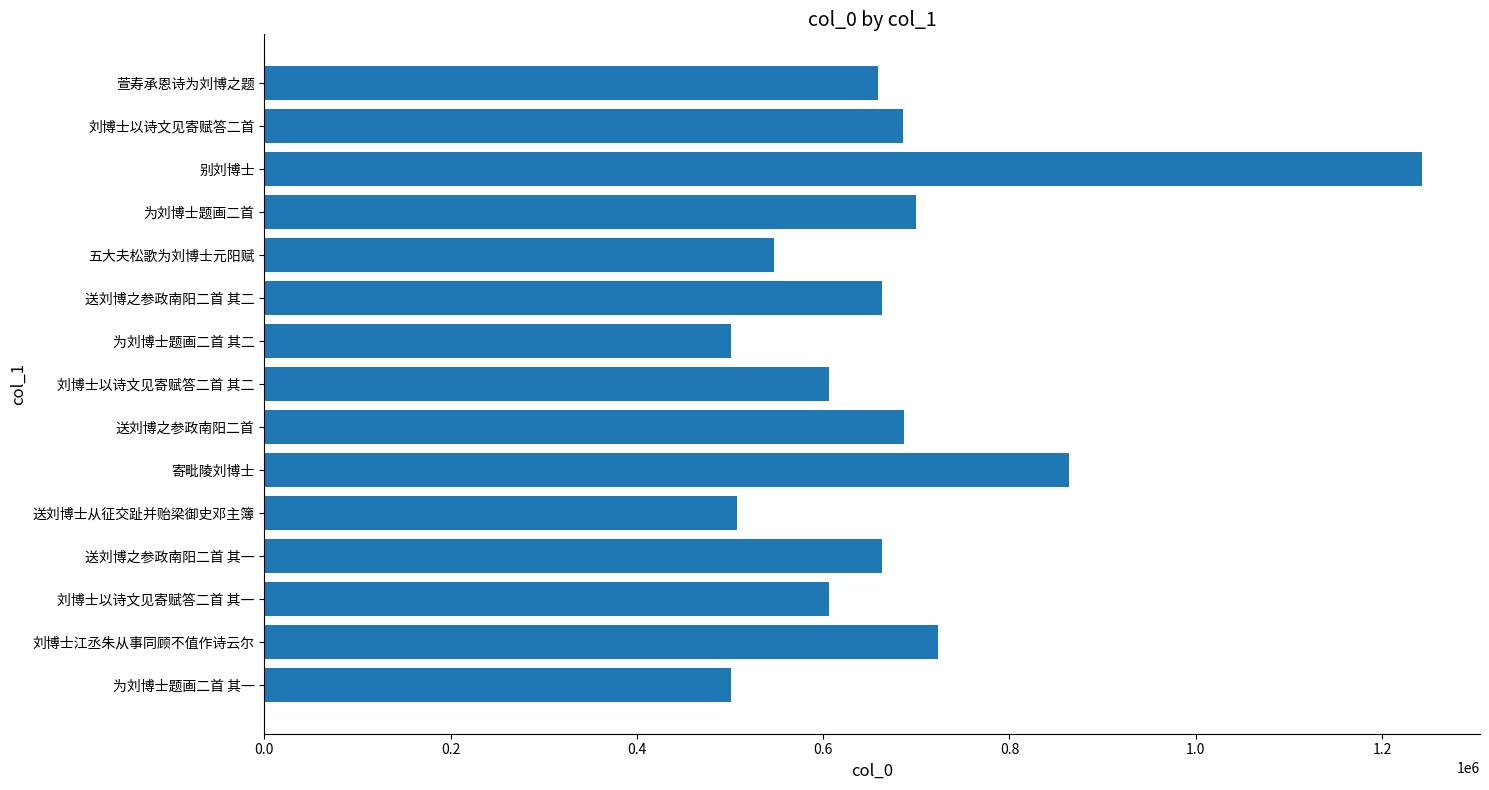

What is the maximum value shown in the chart?

1243036